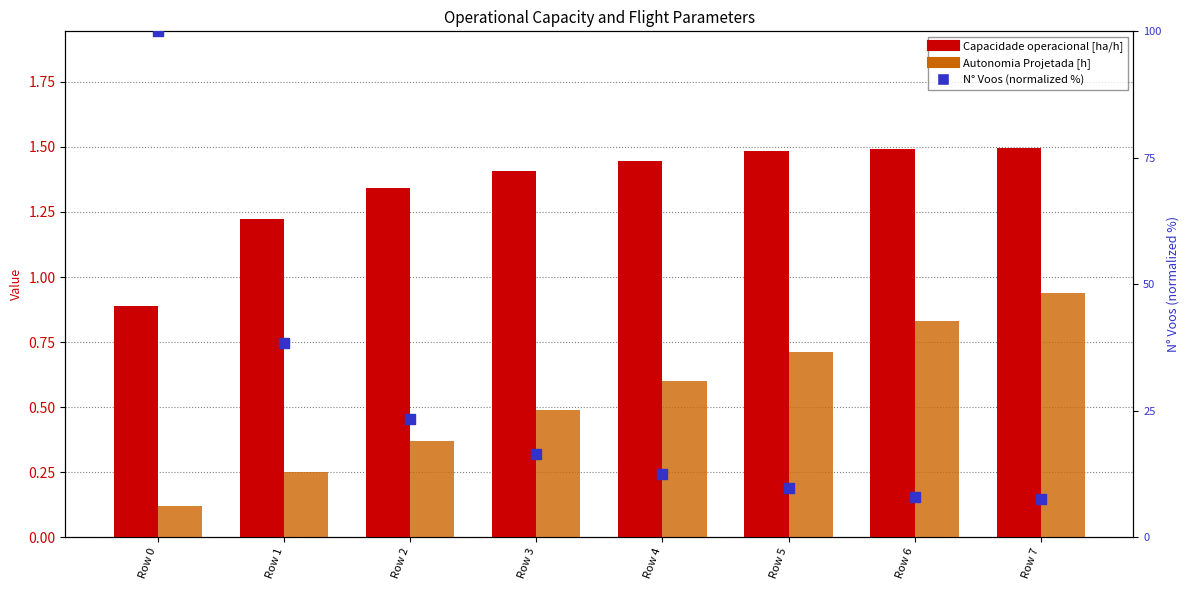

At how many categories does at least one series exceed 71?

1